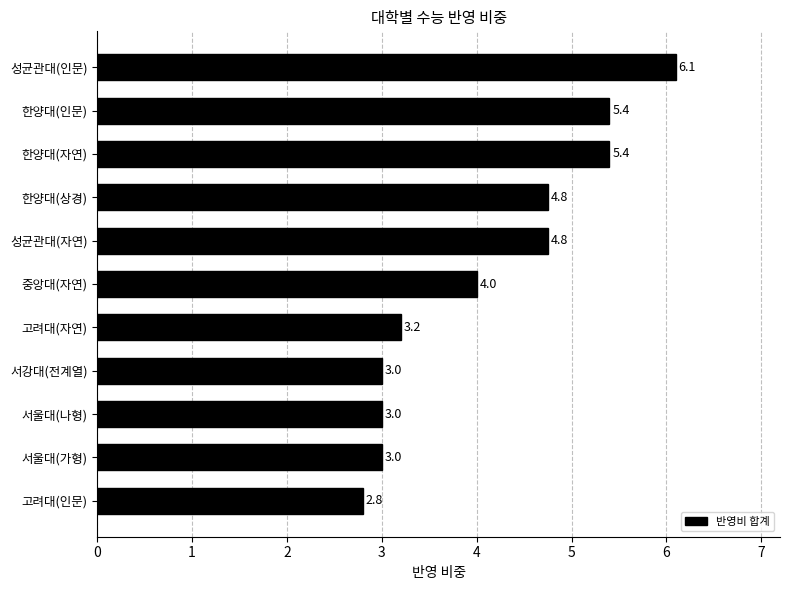

What is the maximum value shown in the chart?

6.1